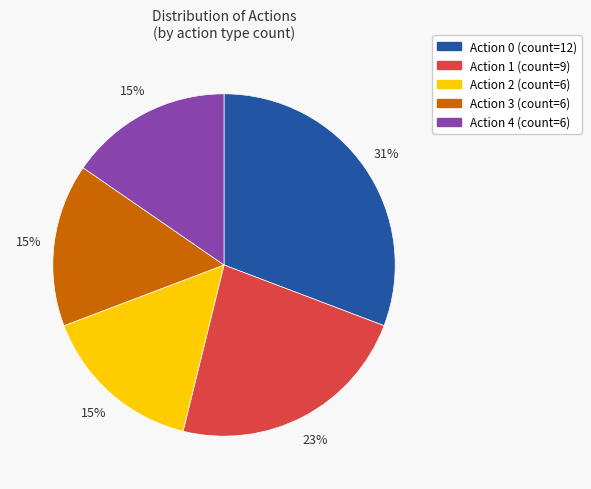

What is the largest slice in the pie chart?

Action 0